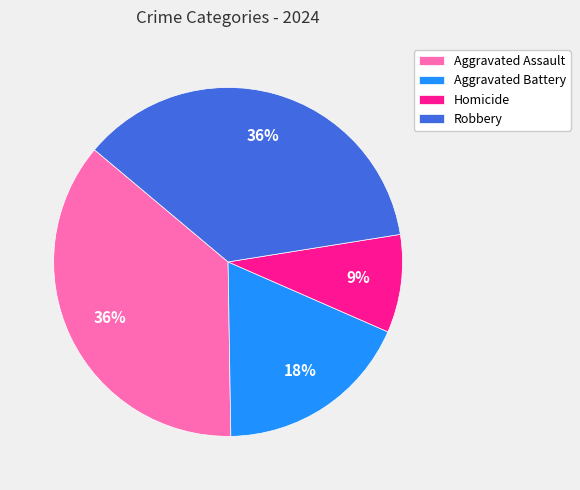

Approximately how many times larger is the value at Aggravated Assault compared to Homicide?

4.0